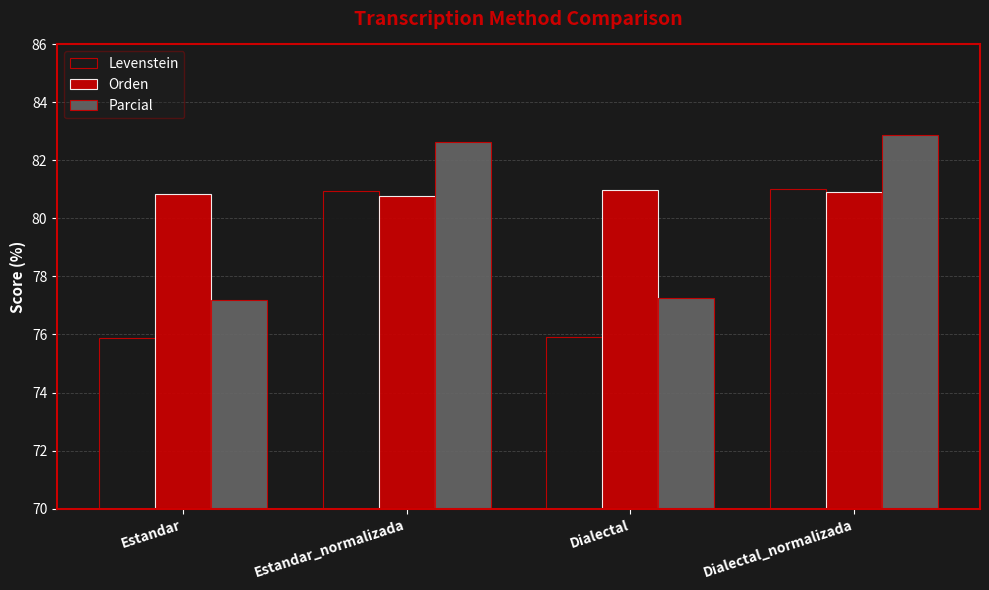

What is the label of the 4th bar from the left?

Dialectal_normalizada